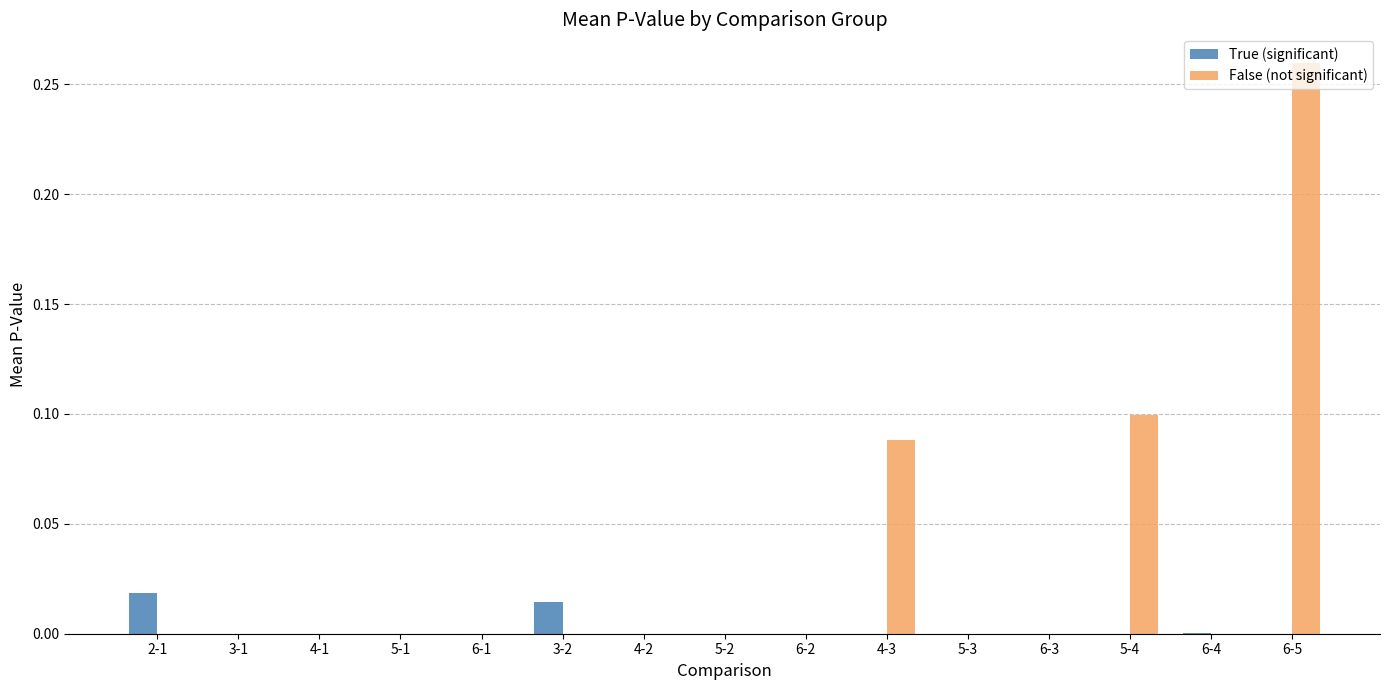

True or false: False (not significant) has a value of 0.2 at 3-2.

False